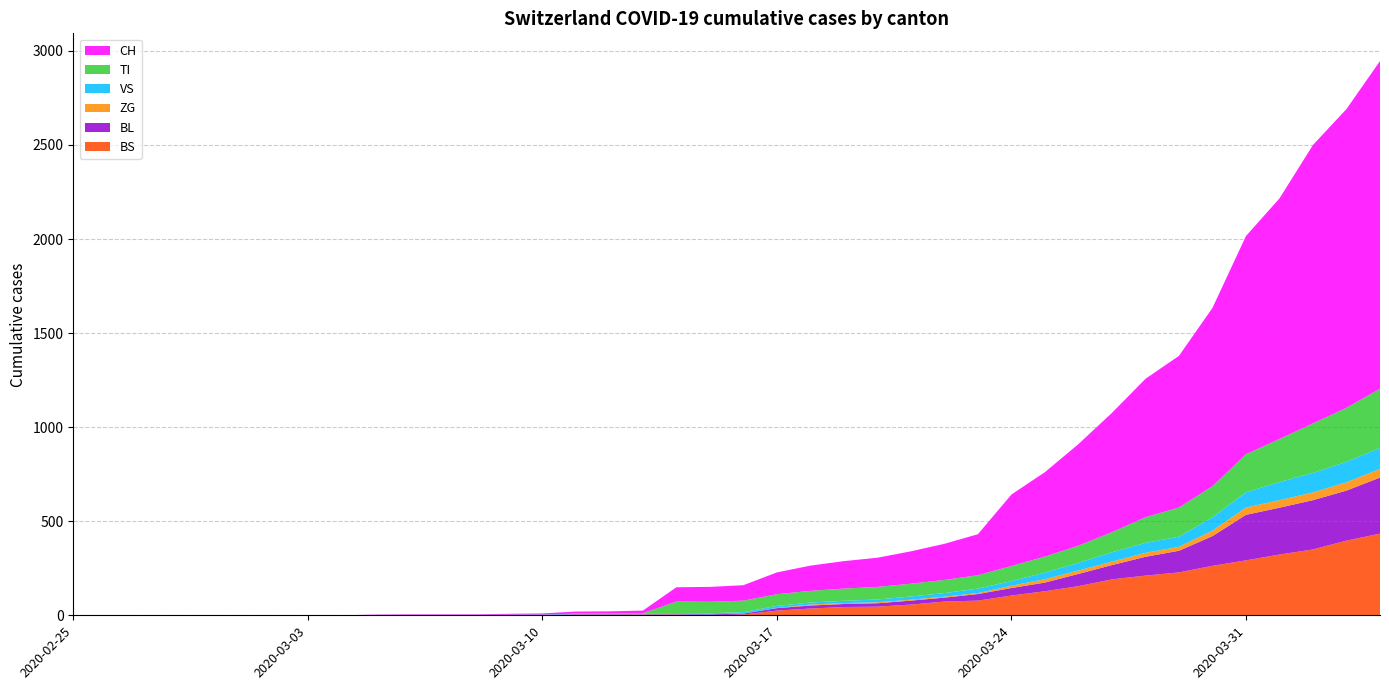

Reading left to right, what are all the values shown in this chart?

CH: 0	0	0	0	0	0	0	0	0	2	3	3	3	5	6	11	12	14	76	79	82	116	134	146	155	172	192	218	380	449	540	634	736	806	948	1160	1279	1480	1588	1742
VS: 0	0	0	0	0	0	0	0	0	2	2	2	2	2	2	3	3	5	6	6	8	11	11	12	15	17	19	24	25	35	41	50	53	54	71	81	96	104	109	112
ZG: 0	0	0	0	0	0	0	0	0	0	0	0	0	0	0	0	0	0	0	0	0	1	5	5	5	5	5	5	12	18	18	18	21	21	29	39	40	41	44	46
TI: 0	0	0	0	0	0	0	0	0	0	0	0	0	0	0	0	0	0	61	61	61	62	62	65	67	68	70	71	80	85	91	107	136	155	165	202	229	263	287	314
BL: 0	0	0	0	0	0	0	0	0	0	0	0	0	1	2	2	2	2	2	5	5	13	16	16	18	21	21	35	40	46	65	76	100	115	158	242	249	262	266	298
BS: 0	0	0	0	0	0	0	0	0	0	0	0	0	0	0	4	4	4	4	0	4	25	36	44	46	57	73	78	105	128	155	191	211	228	263	292	323	350	397	434